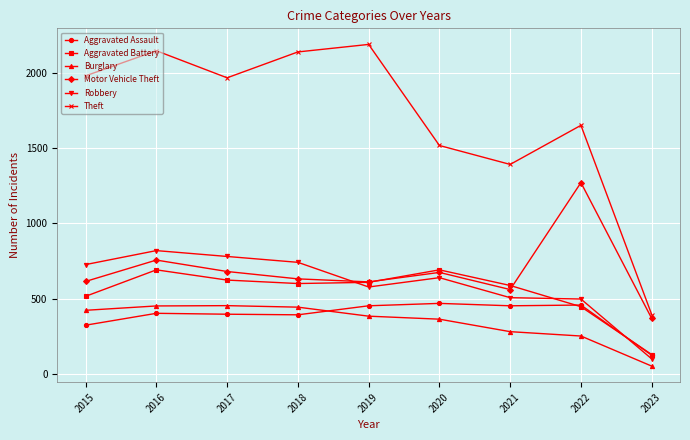

Which series has the widest spread of values?

Theft